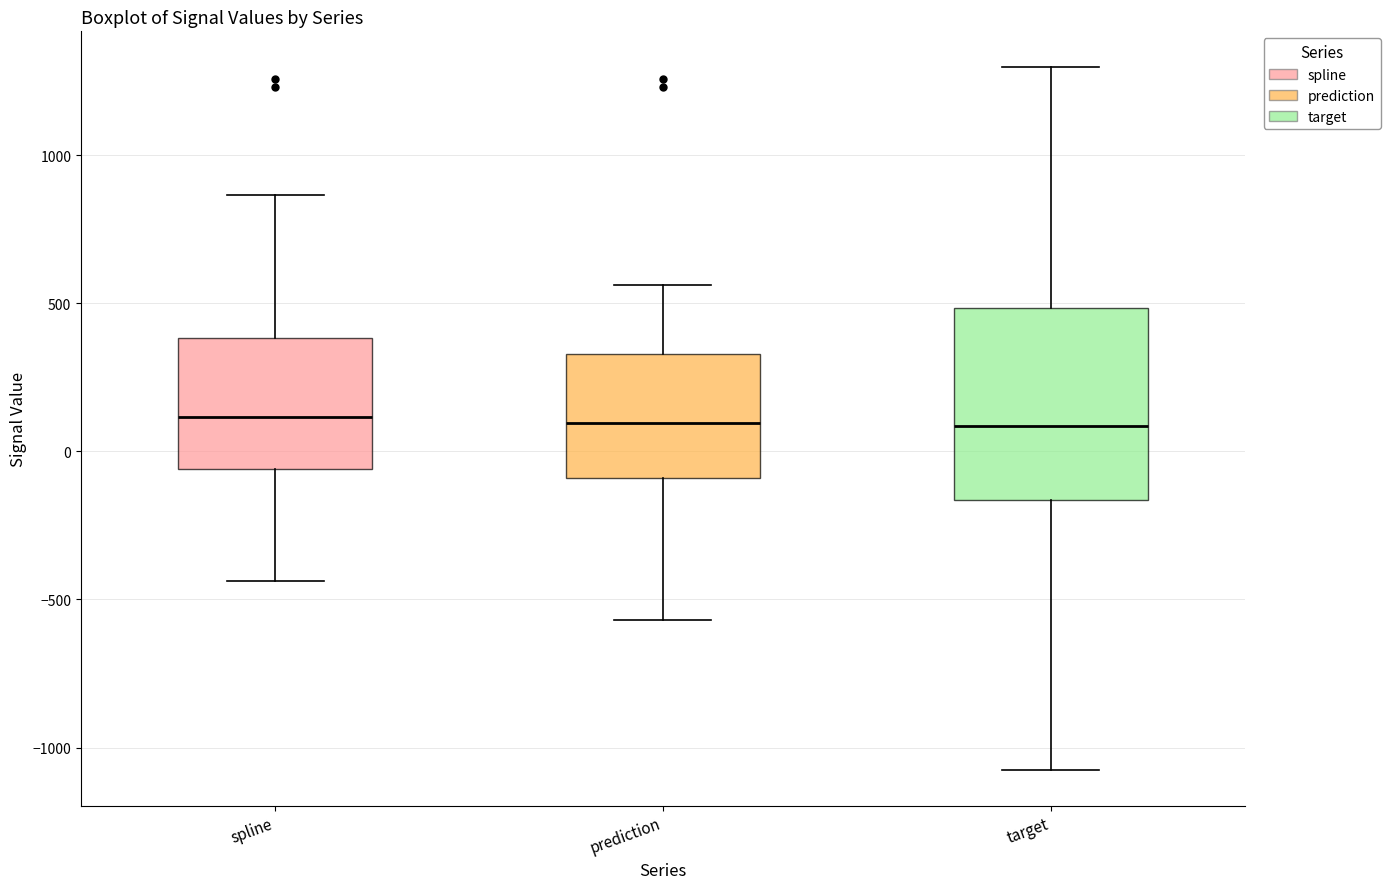

Reading left to right, transcribe this box plot: for each box, give where its median line is, the range the box spans, and where its two whiskers end, as read against the y-axis. The values are not printed on the chart, so give them approximately, as read against the axis.

spline: median 100, box -50 to 400, whiskers -450 to 850
prediction: median 100, box -100 to 350, whiskers -550 to 550
target: median 100, box -150 to 500, whiskers -1100 to 1300